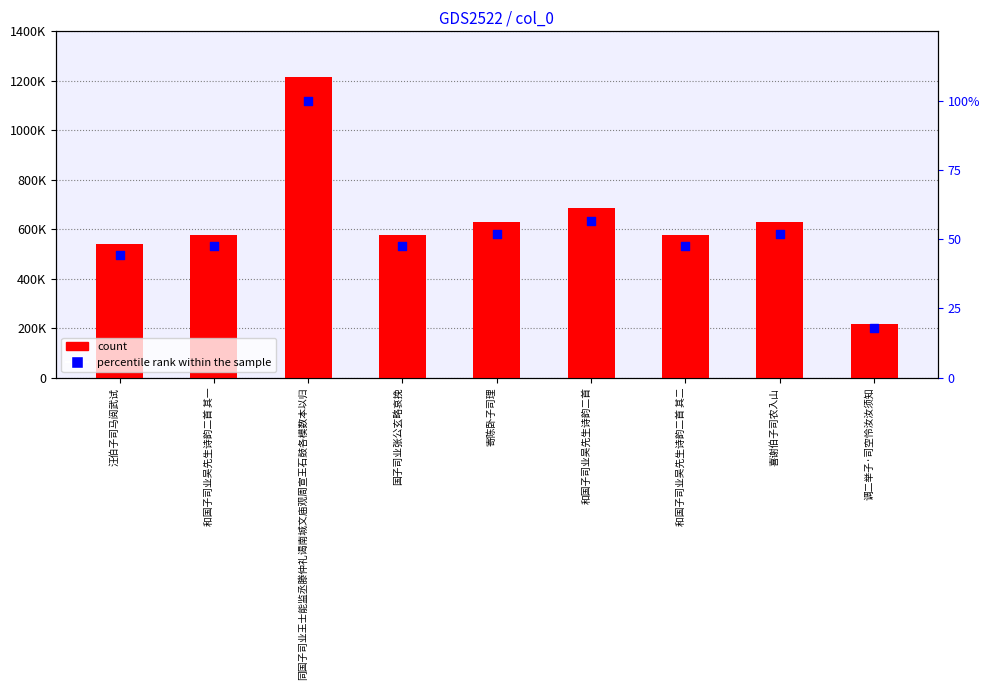

Which series reaches the minimum Y coordinate?

percentile rank within the sample